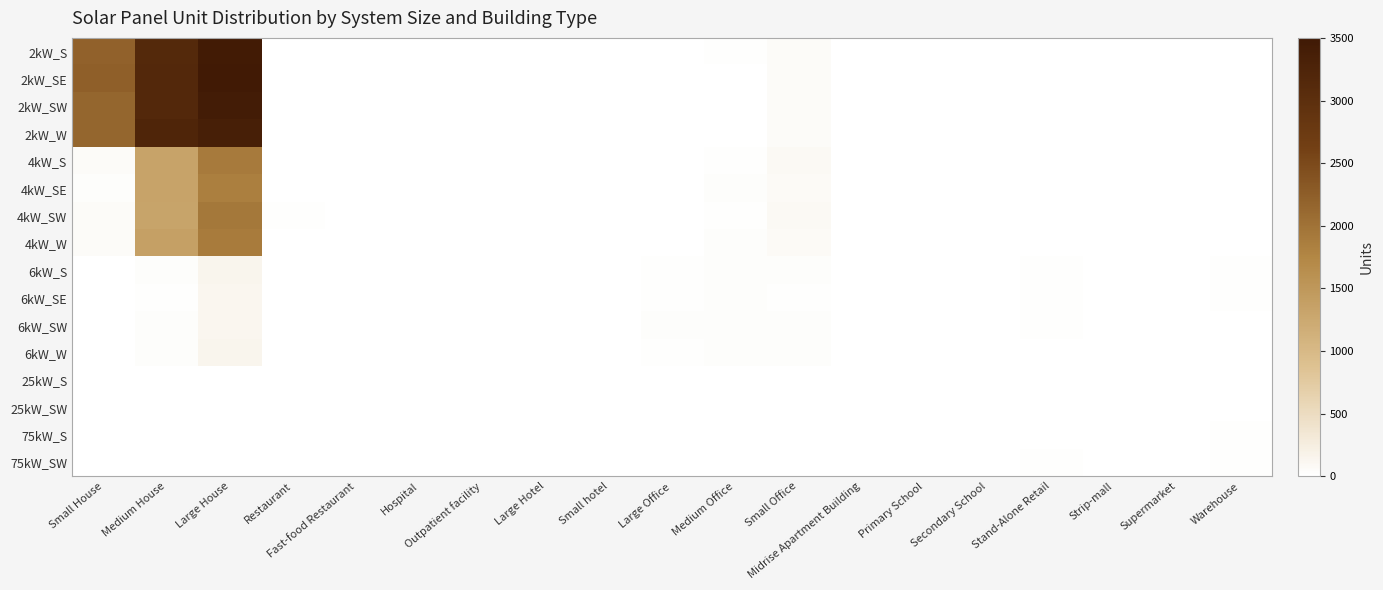

Reading left to right, transcribe all the data shown in this chart.

2kW_S: Small House=2203	Medium House=3140	Large House=3455	Restaurant=9	Fast-food Restaurant=6	Hospital=0	Outpatient facility=0	Large Hotel=0	Small hotel=0	Large Office=2	Medium Office=14	Small Office=66	Midrise Apartment Building=0	Primary School=0	Secondary School=1	Stand-Alone Retail=2	Strip-mall=0	Supermarket=0	Warehouse=0
2kW_SE: Small House=2229	Medium House=3153	Large House=3466	Restaurant=5	Fast-food Restaurant=11	Hospital=0	Outpatient facility=0	Large Hotel=0	Small hotel=0	Large Office=0	Medium Office=5	Small Office=58	Midrise Apartment Building=0	Primary School=0	Secondary School=0	Stand-Alone Retail=1	Strip-mall=1	Supermarket=0	Warehouse=0
2kW_SW: Small House=2155	Medium House=3156	Large House=3427	Restaurant=6	Fast-food Restaurant=9	Hospital=0	Outpatient facility=0	Large Hotel=0	Small hotel=0	Large Office=1	Medium Office=8	Small Office=63	Midrise Apartment Building=0	Primary School=0	Secondary School=0	Stand-Alone Retail=1	Strip-mall=0	Supermarket=0	Warehouse=1
2kW_W: Small House=2153	Medium House=3223	Large House=3363	Restaurant=5	Fast-food Restaurant=7	Hospital=0	Outpatient facility=0	Large Hotel=0	Small hotel=0	Large Office=1	Medium Office=10	Small Office=66	Midrise Apartment Building=0	Primary School=0	Secondary School=0	Stand-Alone Retail=1	Strip-mall=0	Supermarket=0	Warehouse=2
4kW_S: Small House=60	Medium House=1334	Large House=1914	Restaurant=5	Fast-food Restaurant=6	Hospital=0	Outpatient facility=2	Large Hotel=0	Small hotel=0	Large Office=2	Medium Office=17	Small Office=92	Midrise Apartment Building=3	Primary School=0	Secondary School=0	Stand-Alone Retail=5	Strip-mall=1	Supermarket=0	Warehouse=6
4kW_SE: Small House=39	Medium House=1338	Large House=1845	Restaurant=4	Fast-food Restaurant=6	Hospital=1	Outpatient facility=0	Large Hotel=0	Small hotel=0	Large Office=5	Medium Office=32	Small Office=82	Midrise Apartment Building=0	Primary School=0	Secondary School=0	Stand-Alone Retail=5	Strip-mall=1	Supermarket=0	Warehouse=2
4kW_SW: Small House=57	Medium House=1323	Large House=1938	Restaurant=14	Fast-food Restaurant=5	Hospital=0	Outpatient facility=3	Large Hotel=0	Small hotel=0	Large Office=4	Medium Office=20	Small Office=92	Midrise Apartment Building=1	Primary School=0	Secondary School=0	Stand-Alone Retail=9	Strip-mall=1	Supermarket=1	Warehouse=4
4kW_W: Small House=64	Medium House=1373	Large House=1888	Restaurant=10	Fast-food Restaurant=1	Hospital=0	Outpatient facility=2	Large Hotel=0	Small hotel=0	Large Office=2	Medium Office=28	Small Office=80	Midrise Apartment Building=0	Primary School=0	Secondary School=1	Stand-Alone Retail=7	Strip-mall=0	Supermarket=0	Warehouse=1
6kW_S: Small House=0	Medium House=35	Large House=140	Restaurant=2	Fast-food Restaurant=0	Hospital=2	Outpatient facility=5	Large Hotel=2	Small hotel=0	Large Office=25	Medium Office=36	Small Office=33	Midrise Apartment Building=2	Primary School=2	Secondary School=2	Stand-Alone Retail=22	Strip-mall=5	Supermarket=3	Warehouse=18
6kW_SE: Small House=0	Medium House=19	Large House=135	Restaurant=0	Fast-food Restaurant=0	Hospital=3	Outpatient facility=9	Large Hotel=1	Small hotel=2	Large Office=25	Medium Office=37	Small Office=27	Midrise Apartment Building=3	Primary School=0	Secondary School=6	Stand-Alone Retail=25	Strip-mall=7	Supermarket=5	Warehouse=22
6kW_SW: Small House=0	Medium House=32	Large House=130	Restaurant=4	Fast-food Restaurant=0	Hospital=2	Outpatient facility=8	Large Hotel=1	Small hotel=0	Large Office=28	Medium Office=34	Small Office=41	Midrise Apartment Building=5	Primary School=2	Secondary School=5	Stand-Alone Retail=21	Strip-mall=1	Supermarket=0	Warehouse=13
6kW_W: Small House=0	Medium House=30	Large House=141	Restaurant=0	Fast-food Restaurant=0	Hospital=2	Outpatient facility=7	Large Hotel=1	Small hotel=0	Large Office=18	Medium Office=36	Small Office=29	Midrise Apartment Building=4	Primary School=3	Secondary School=2	Stand-Alone Retail=12	Strip-mall=8	Supermarket=2	Warehouse=5
25kW_S: Small House=0	Medium House=0	Large House=0	Restaurant=0	Fast-food Restaurant=0	Hospital=0	Outpatient facility=1	Large Hotel=0	Small hotel=2	Large Office=7	Medium Office=4	Small Office=0	Midrise Apartment Building=0	Primary School=1	Secondary School=5	Stand-Alone Retail=10	Strip-mall=3	Supermarket=5	Warehouse=8
25kW_SW: Small House=0	Medium House=0	Large House=0	Restaurant=0	Fast-food Restaurant=0	Hospital=0	Outpatient facility=3	Large Hotel=0	Small hotel=0	Large Office=10	Medium Office=5	Small Office=0	Midrise Apartment Building=1	Primary School=2	Secondary School=5	Stand-Alone Retail=10	Strip-mall=1	Supermarket=3	Warehouse=9
75kW_S: Small House=0	Medium House=0	Large House=0	Restaurant=0	Fast-food Restaurant=0	Hospital=0	Outpatient facility=1	Large Hotel=0	Small hotel=1	Large Office=11	Medium Office=2	Small Office=0	Midrise Apartment Building=3	Primary School=8	Secondary School=10	Stand-Alone Retail=11	Strip-mall=7	Supermarket=5	Warehouse=16
75kW_SW: Small House=0	Medium House=0	Large House=0	Restaurant=0	Fast-food Restaurant=0	Hospital=1	Outpatient facility=0	Large Hotel=1	Small hotel=0	Large Office=10	Medium Office=5	Small Office=0	Midrise Apartment Building=2	Primary School=2	Secondary School=7	Stand-Alone Retail=15	Strip-mall=5	Supermarket=8	Warehouse=16